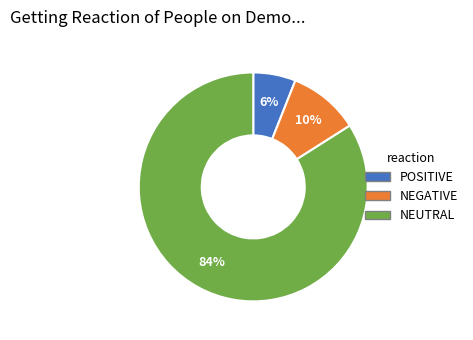

To the nearest percent, what is the average slice percentage?

33%